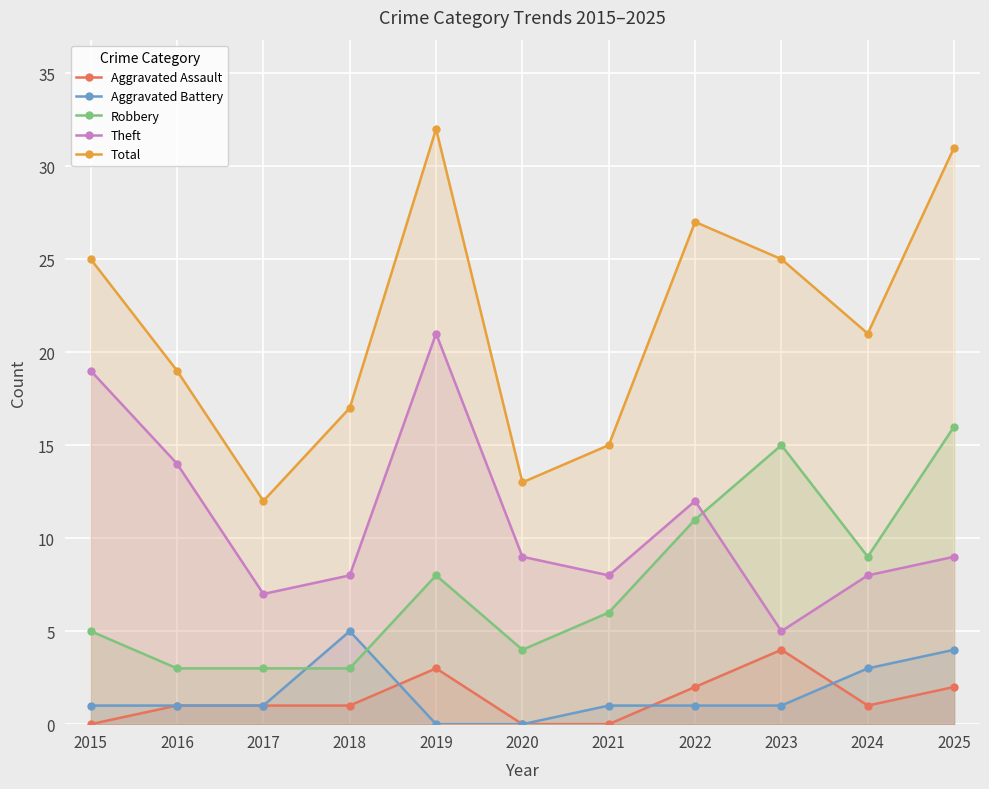

Between 2015 and 2024, which is larger?

2024